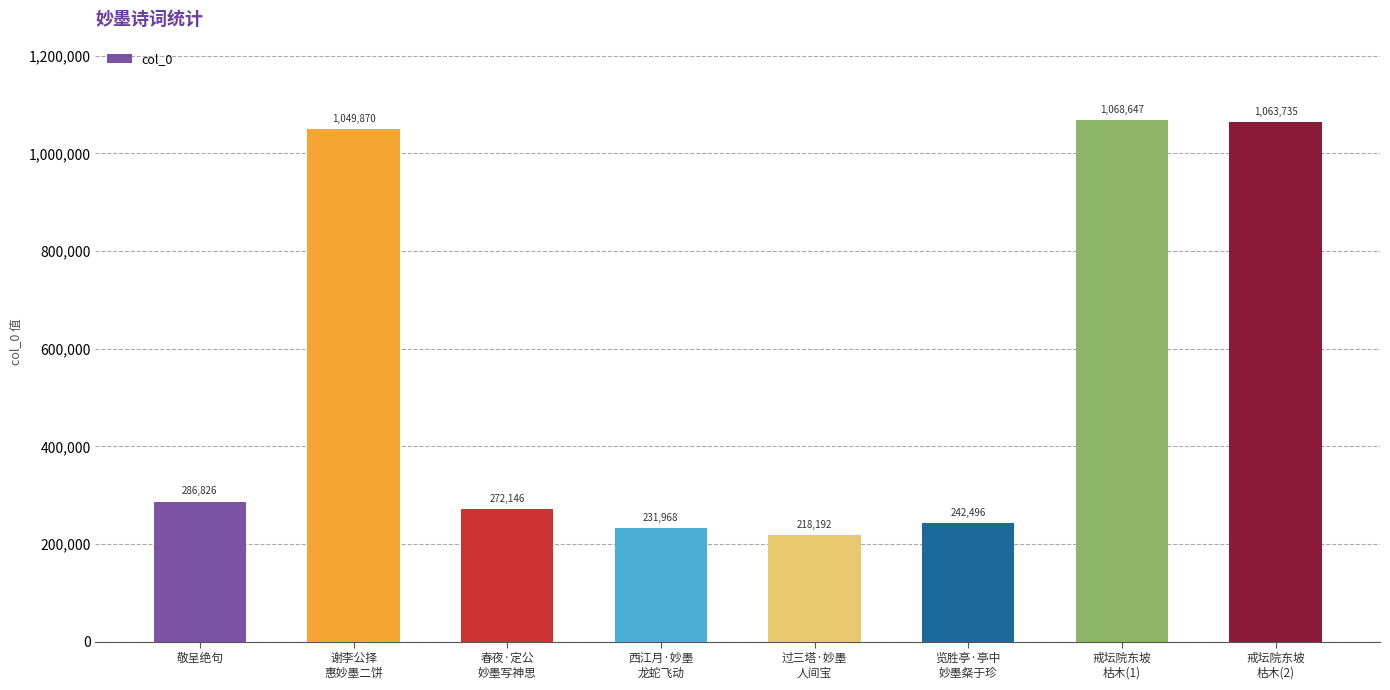

Reading right to left, list all the values displayed in this chart.

1063735	1068647	242496	218192	231968	272146	1049870	286826